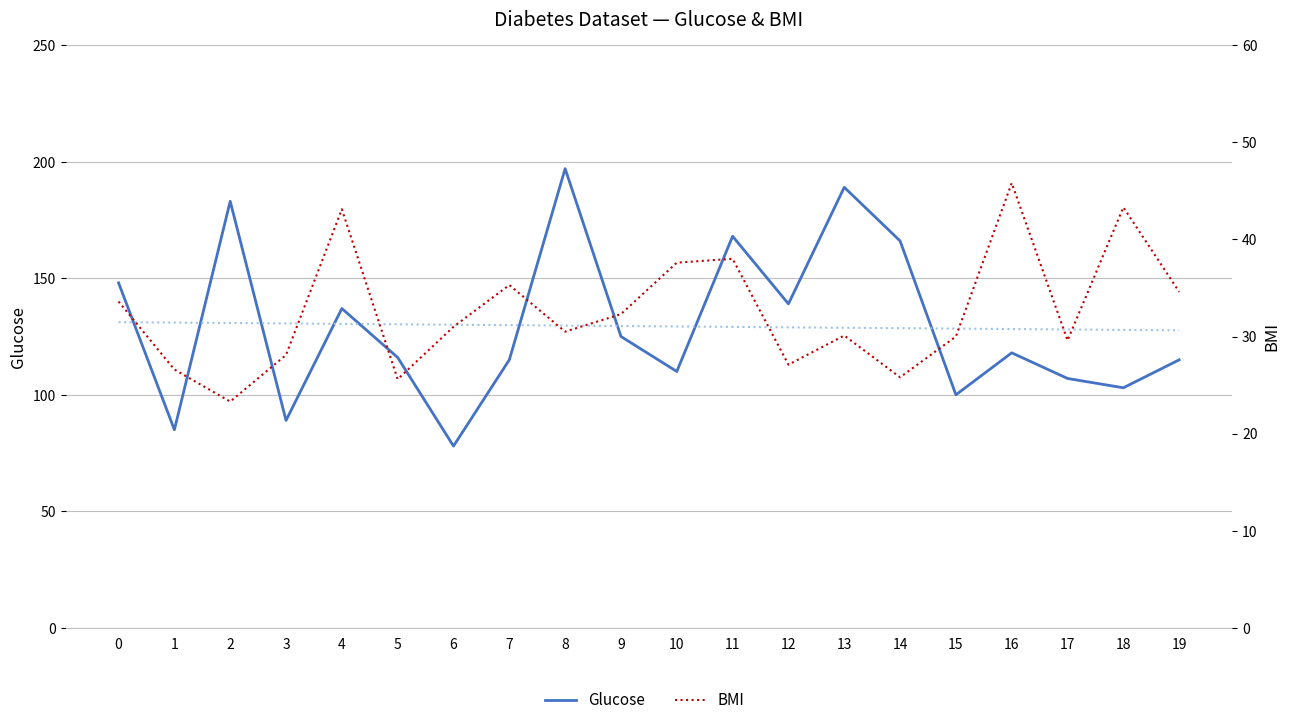

Is it true that BMI equals 37.6 at 10?

True